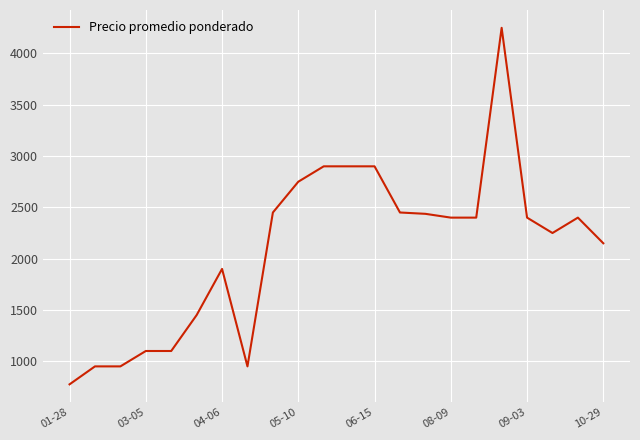

What is the maximum value shown in the chart?

4250